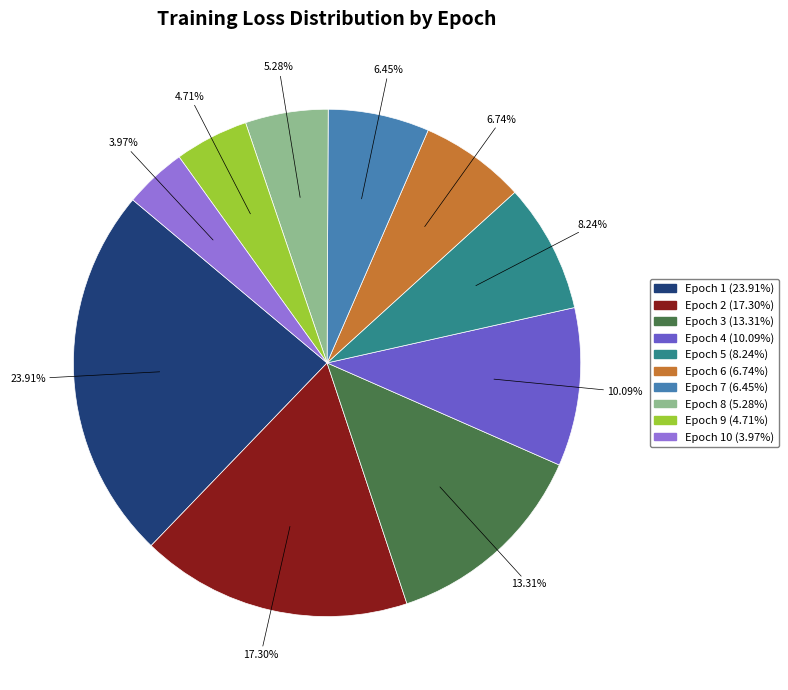

Is there any slice that represents more than half of the pie?

No